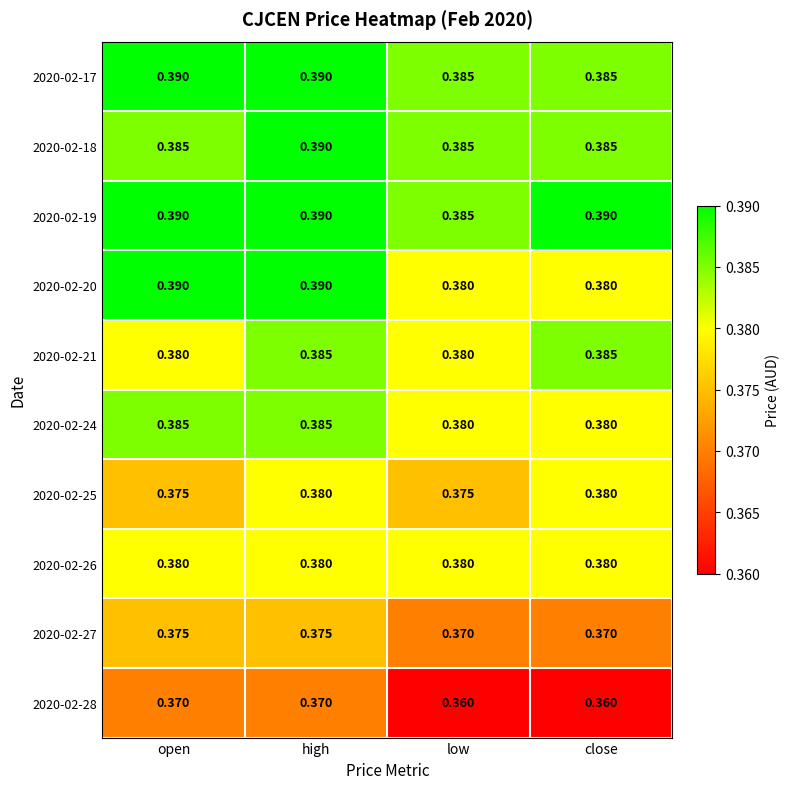

Is the value of 2020-02-18 at open greater than the value of 2020-02-28 at low?

Yes